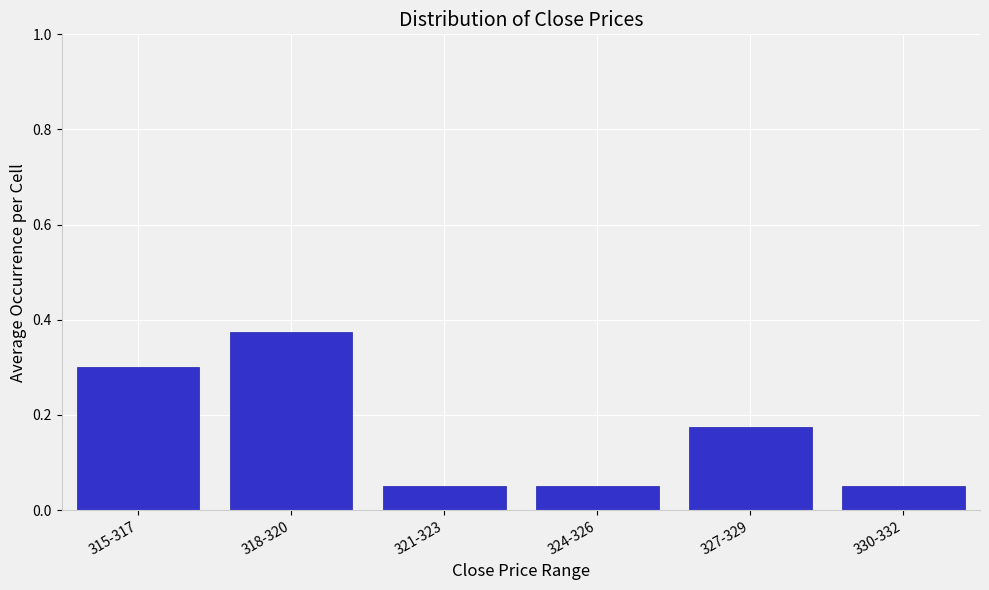

What is the difference between the maximum and second lowest values?

0.3